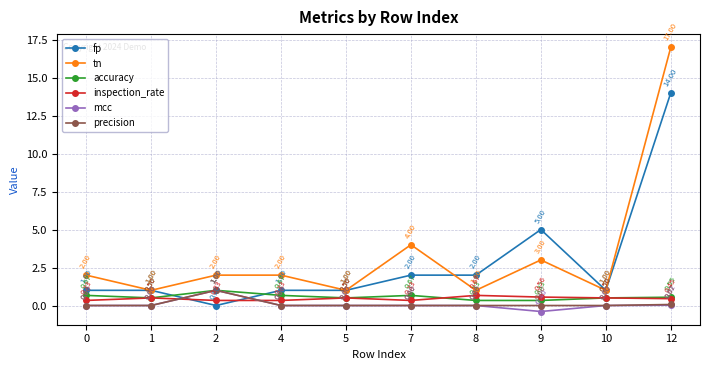

Count the number of data series in this chart.

6